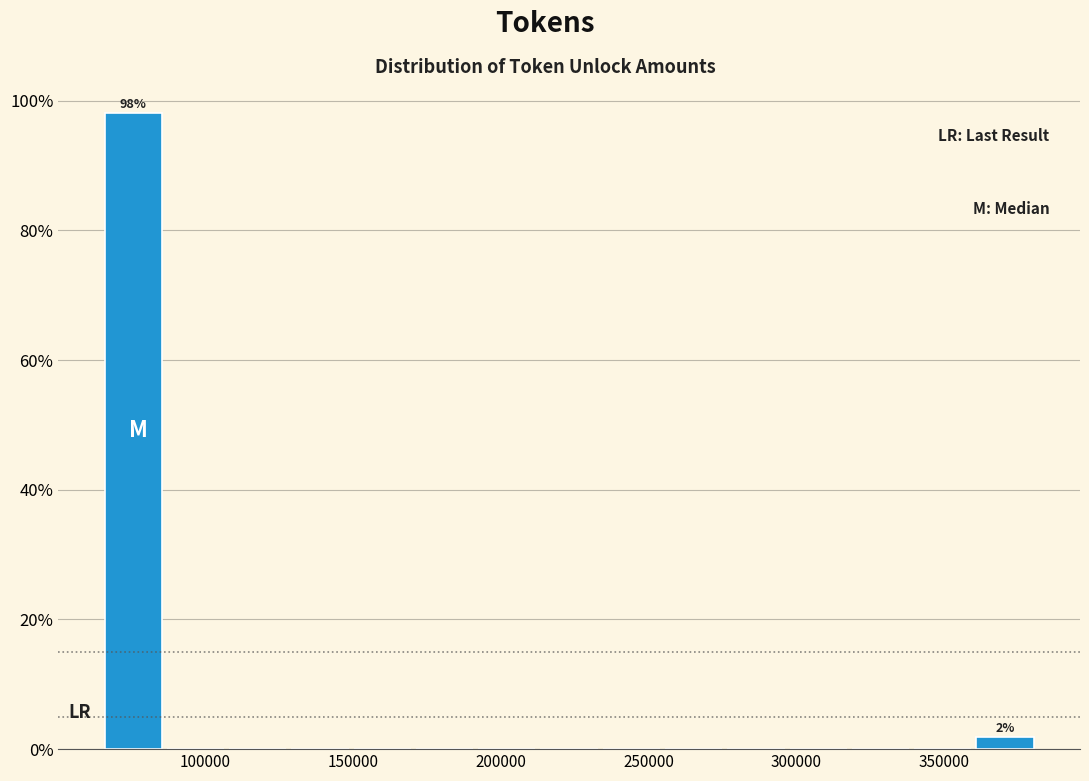

Which range on the x-axis has the tallest bar?

65000 to 85000